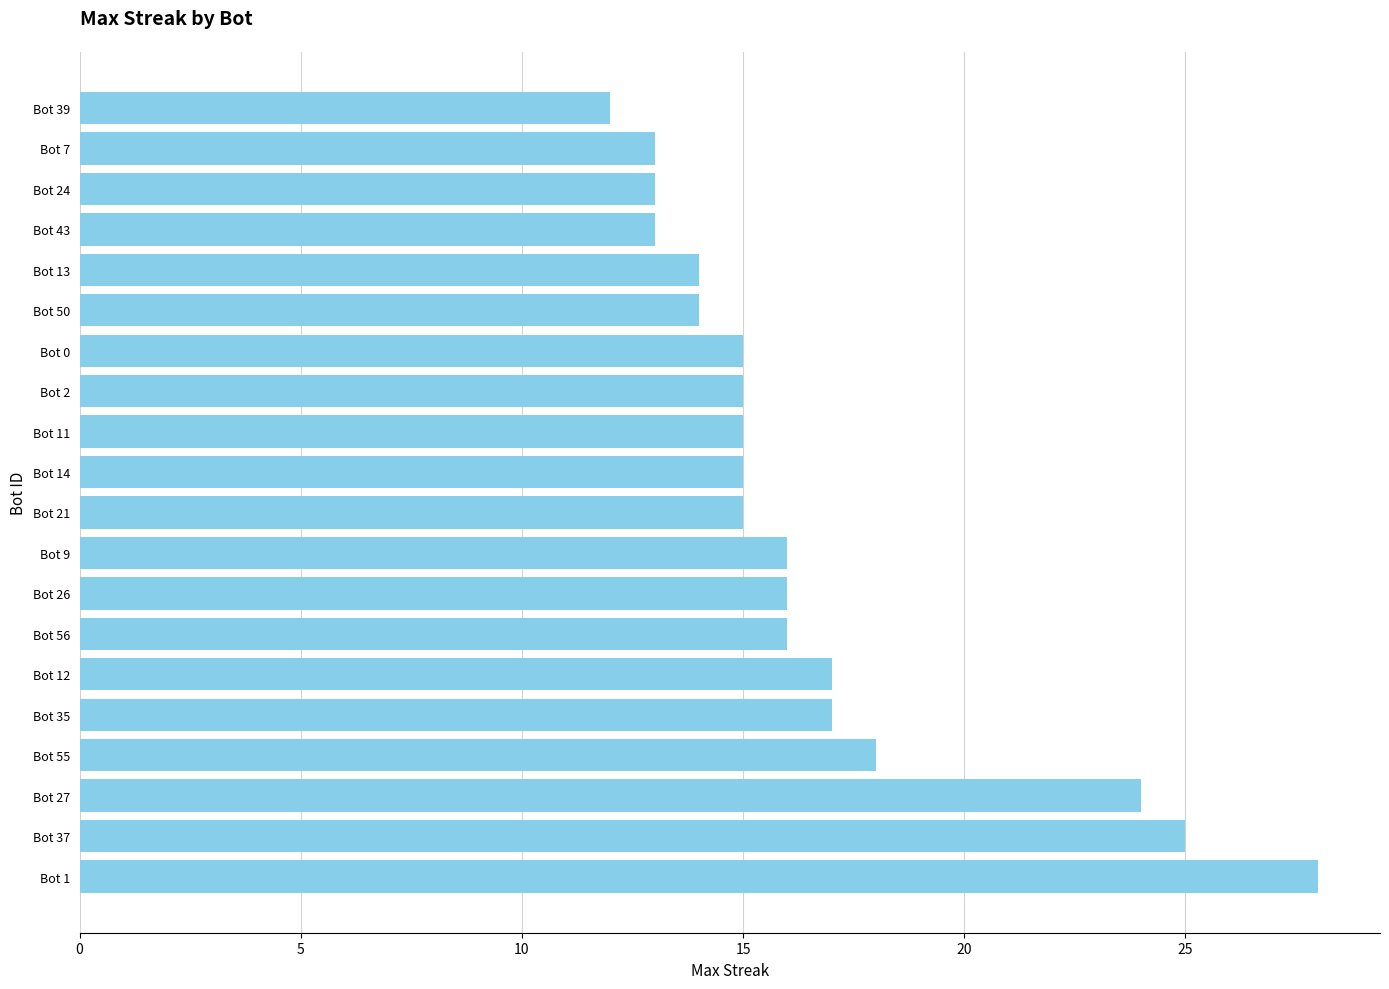

Is it true that the value at Bot 26 is 16?

True